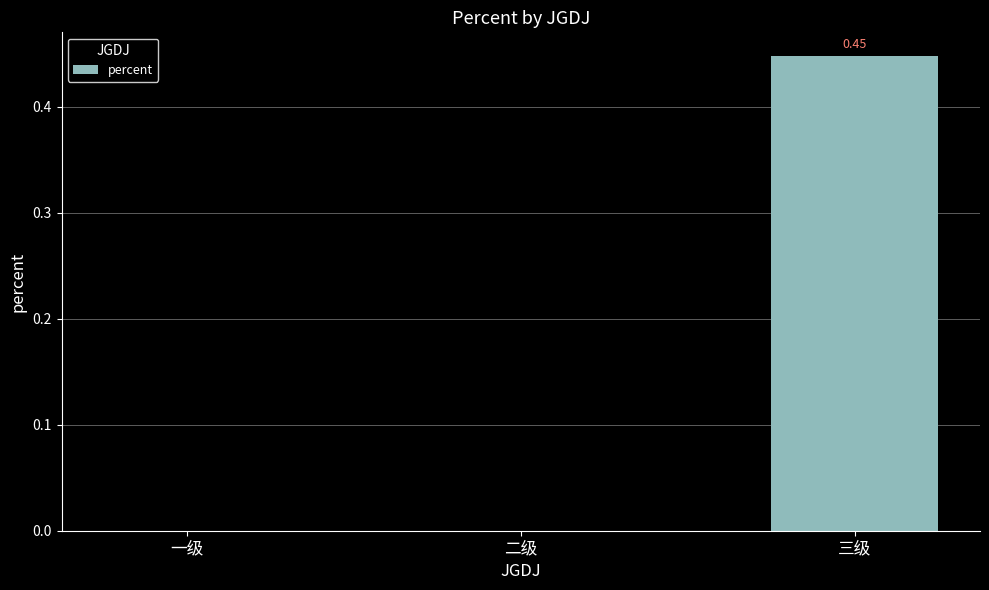

Is it true that the value at 二级 is 0.2?

False